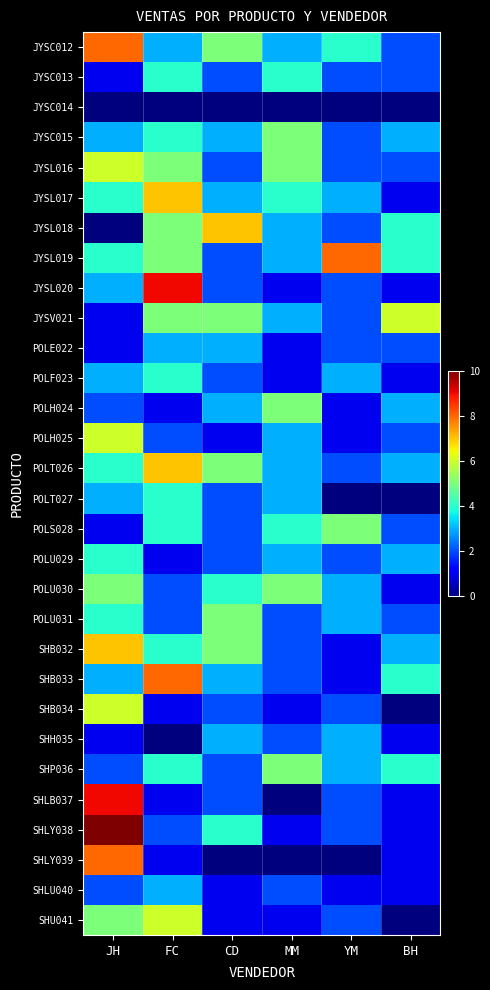

At which category is the sum across all series the highest?

JH